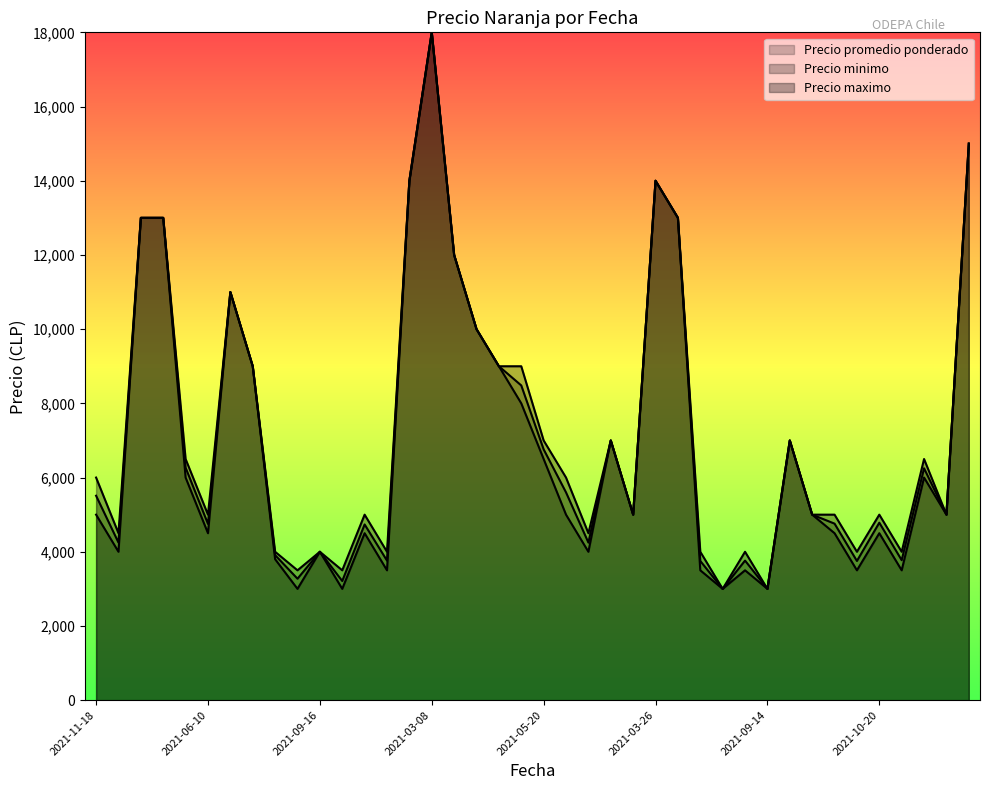

At which label does Precio minimo reach its peak?

2021-03-08